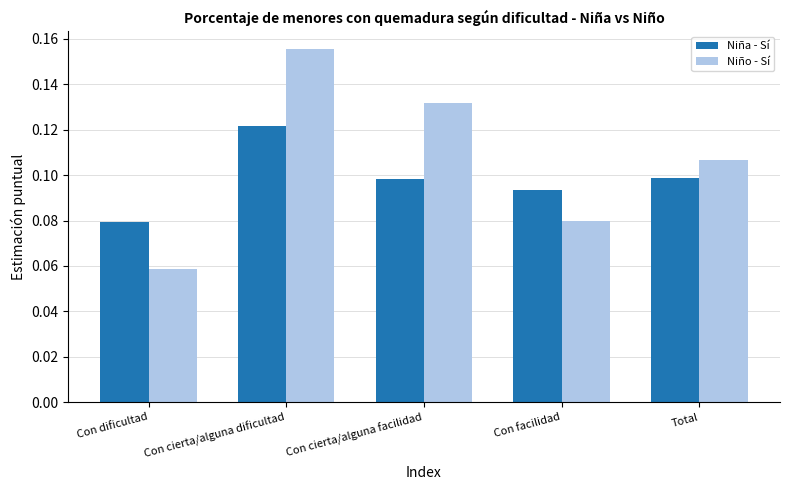

Which category has the lowest value across all series?

Con dificultad